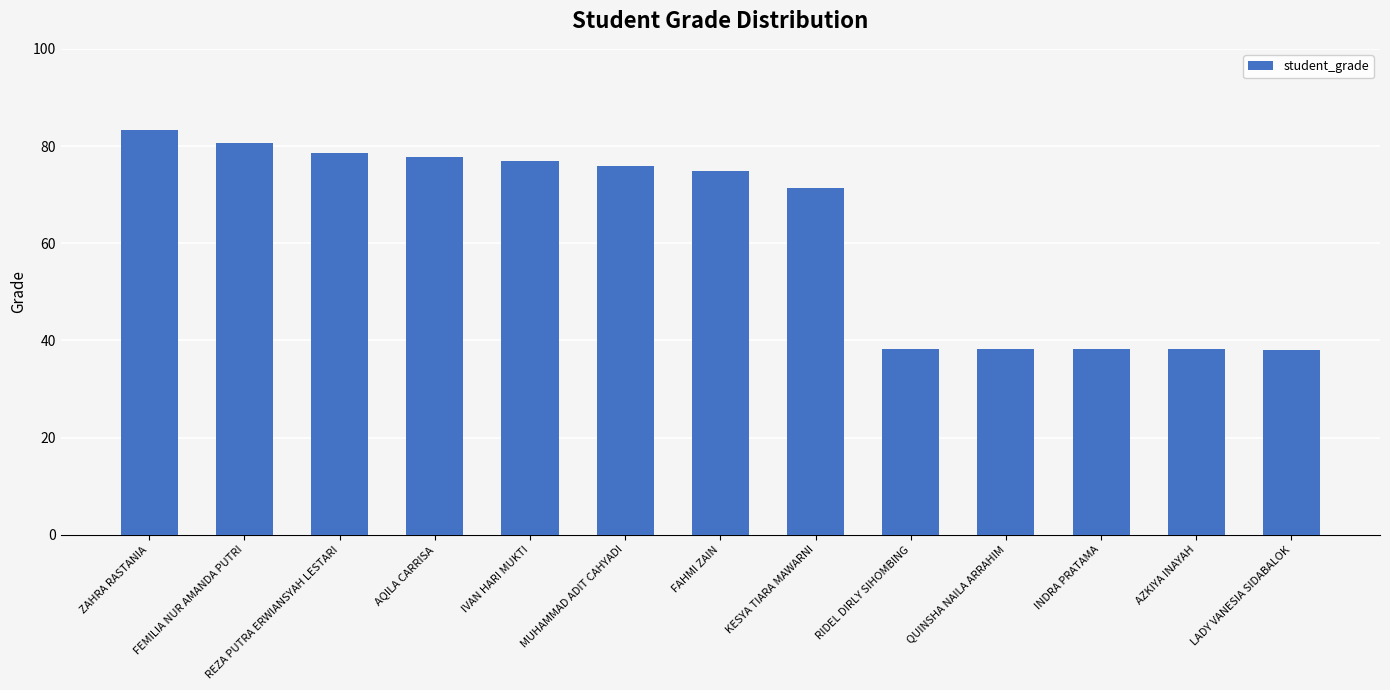

What is the label of the 7th bar from the left?

FAHMI ZAIN